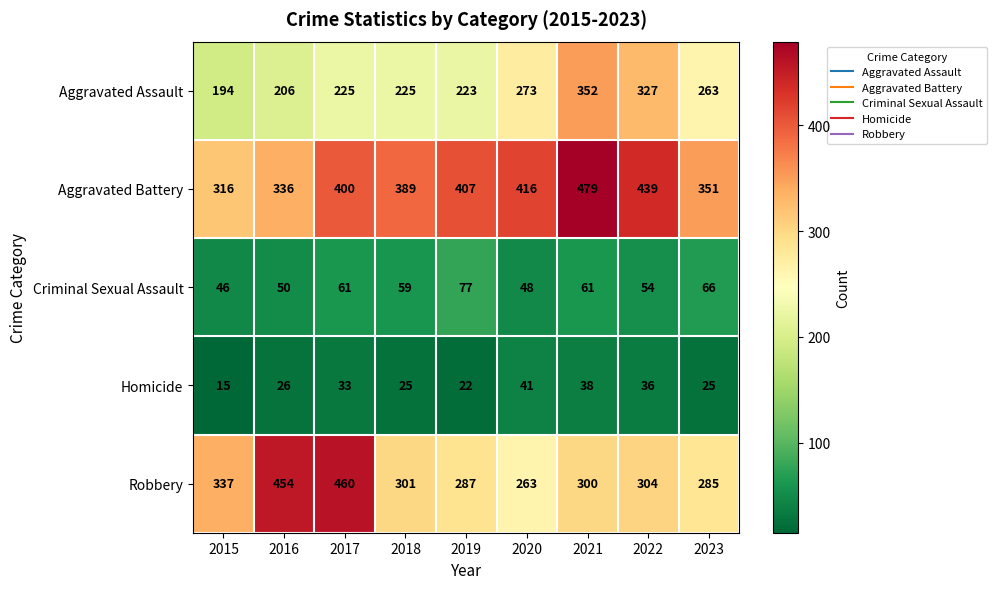

What is the difference between the second highest and minimum values in the Homicide series?

23